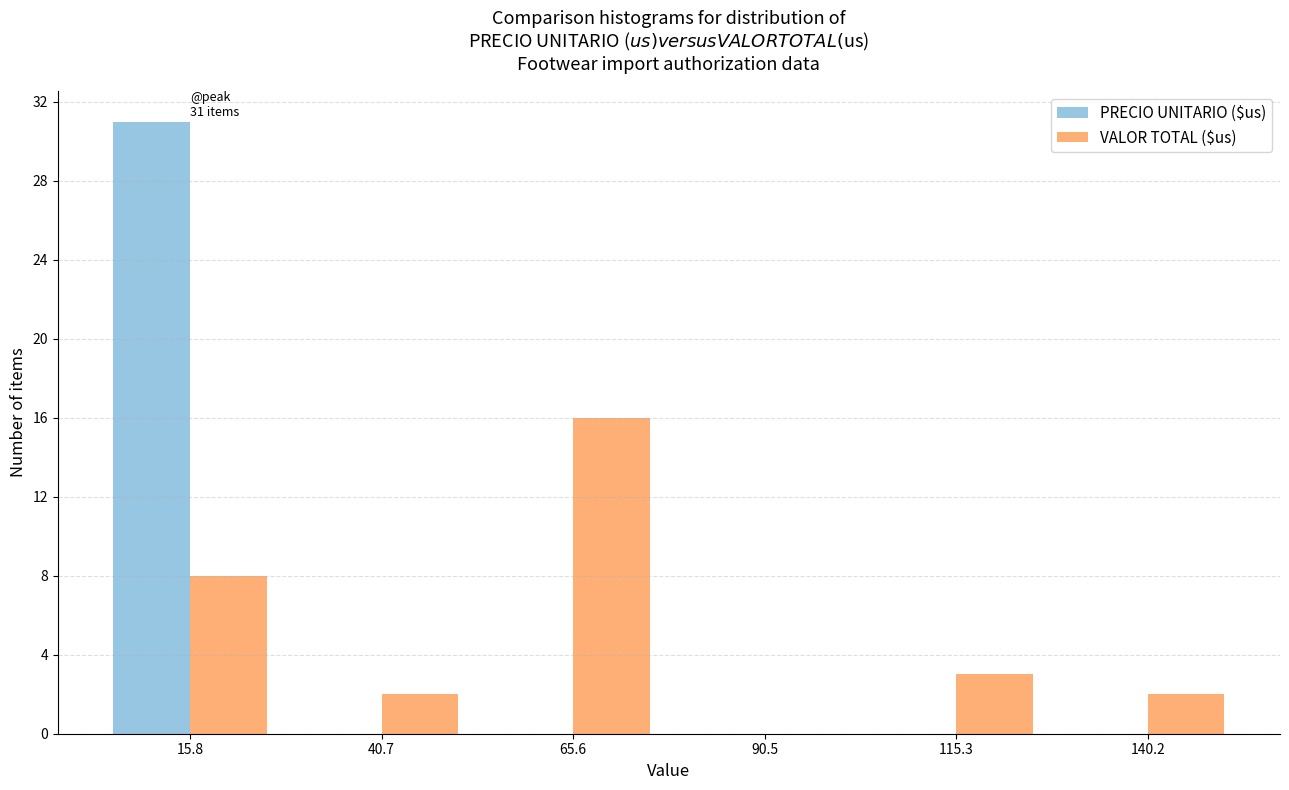

In the PRECIO UNITARIO ($us) series, which range on the x-axis has the tallest bar?

5 to 30